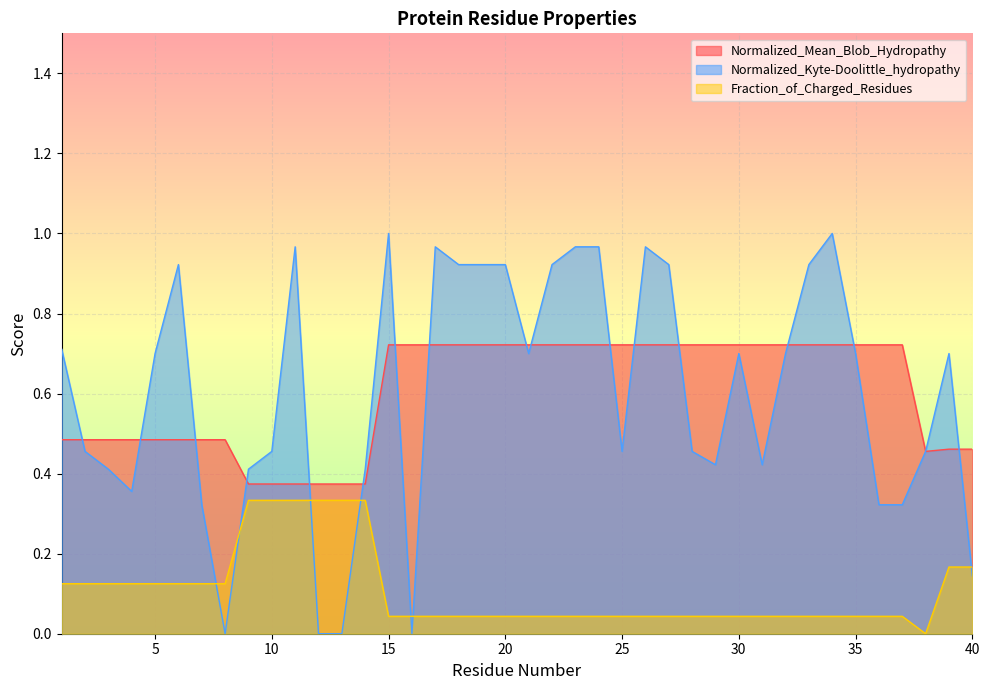

How many lines are shown in the chart?

3